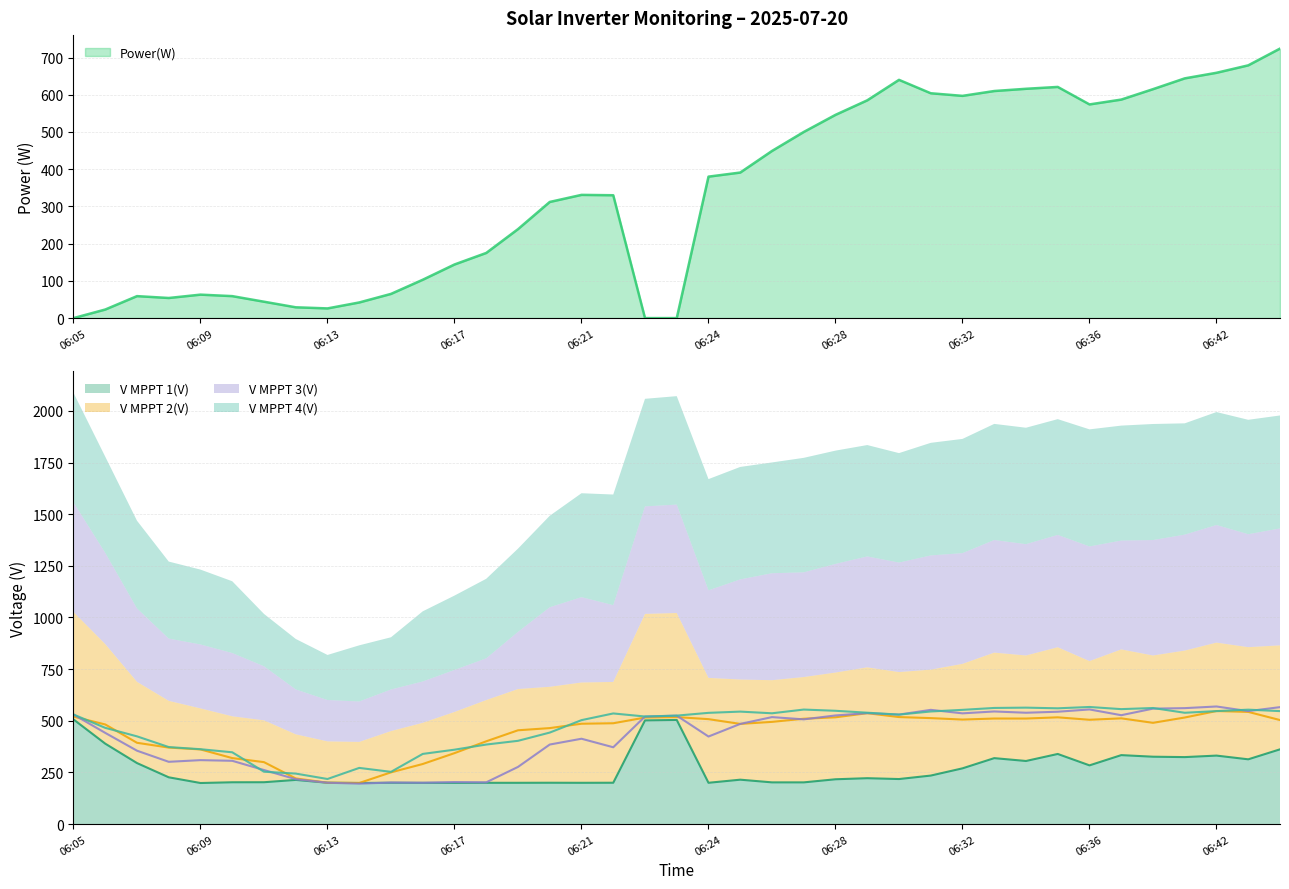

Which series has the largest range (max minus min)?

V MPPT 3(V)